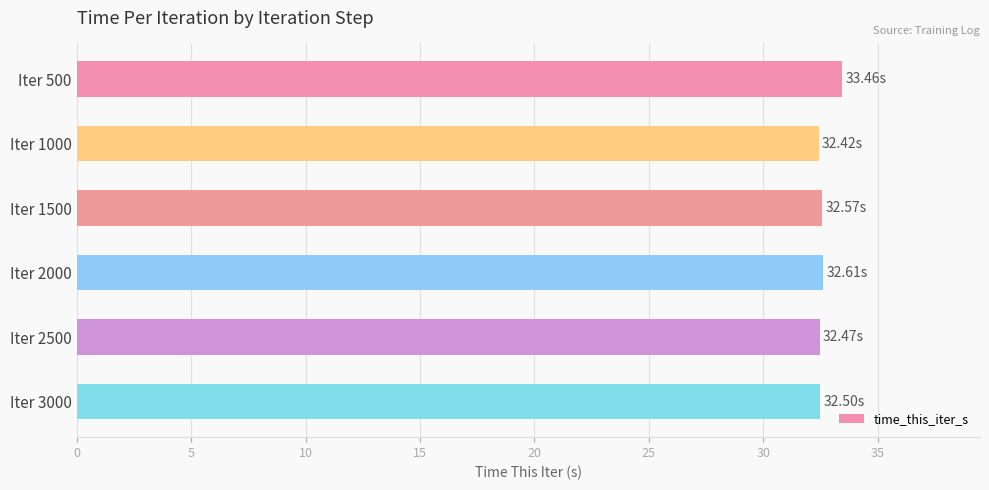

What is the average value?

32.7